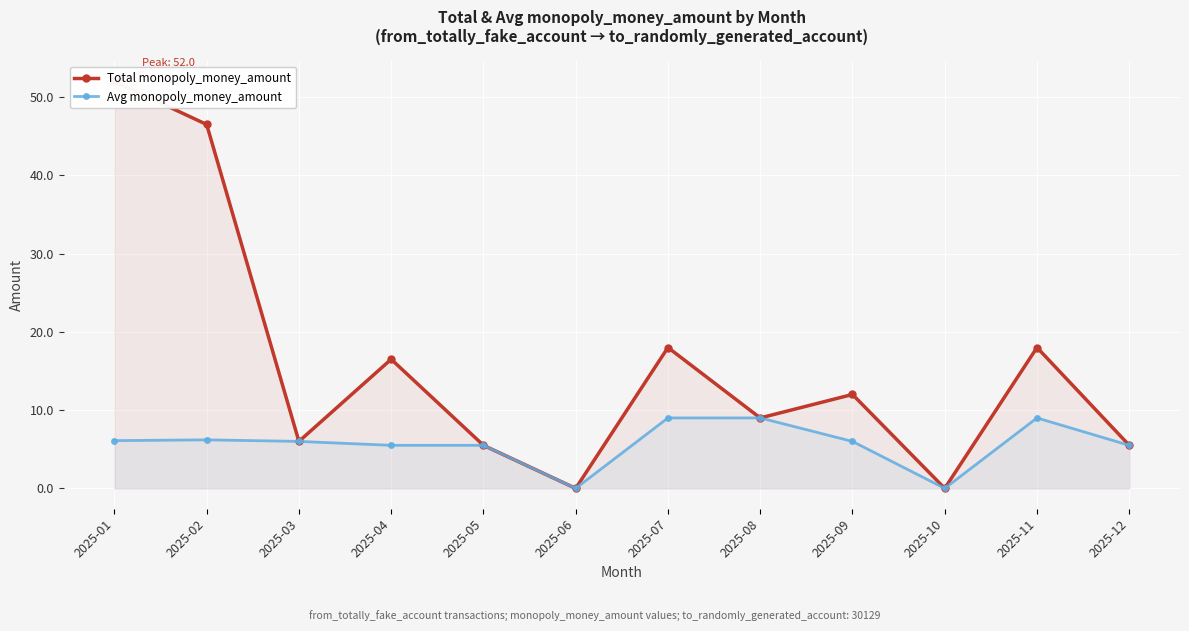

Reading left to right, transcribe all the data shown in this chart.

Total monopoly_money_amount: 2025-01=52.0	2025-02=46.5	2025-03=6.0	2025-04=16.5	2025-05=5.5	2025-06=0.0	2025-07=18.0	2025-08=9.0	2025-09=12.0	2025-10=0.0	2025-11=18.0	2025-12=5.5
Avg monopoly_money_amount: 2025-01=6.1	2025-02=6.2	2025-03=6.0	2025-04=5.5	2025-05=5.5	2025-06=0.0	2025-07=9.0	2025-08=9.0	2025-09=6.0	2025-10=0.0	2025-11=9.0	2025-12=5.5